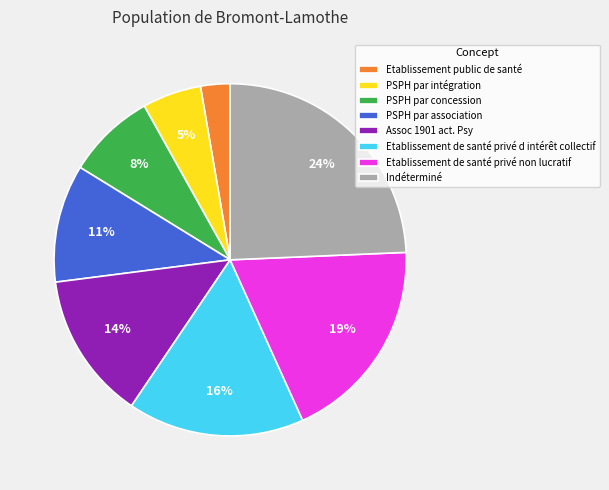

Count the number of slices in the pie.

8